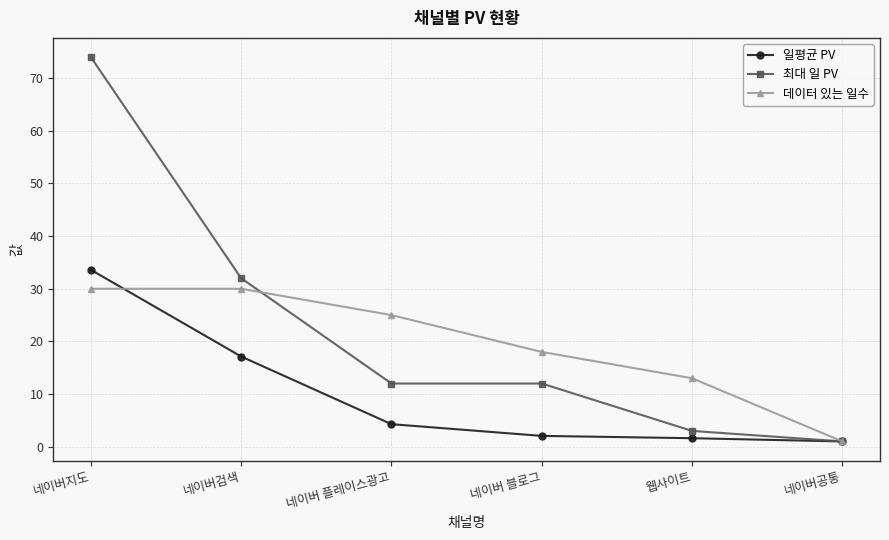

Which series changed the most between 네이버 플레이스광고 and 웹사이트?

데이터 있는 일수